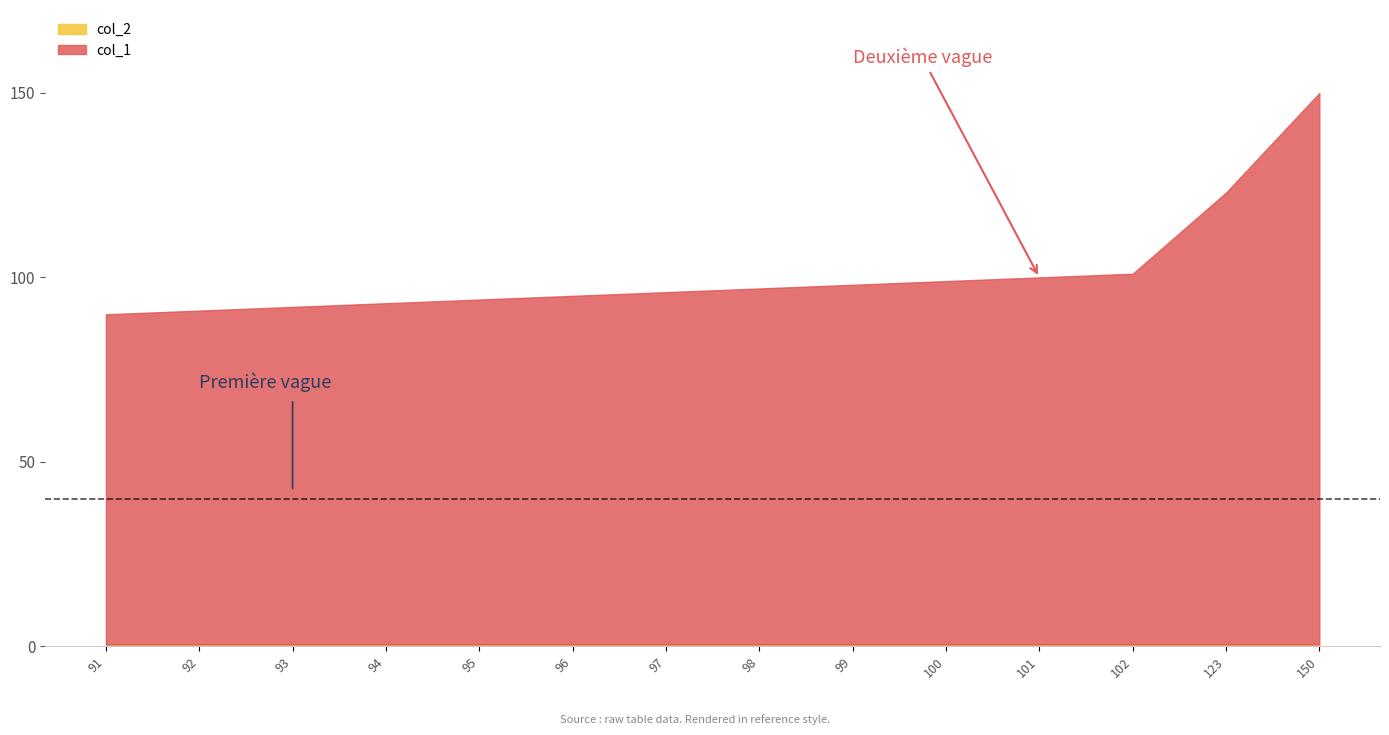

Between 150 and 98, which is larger?

150